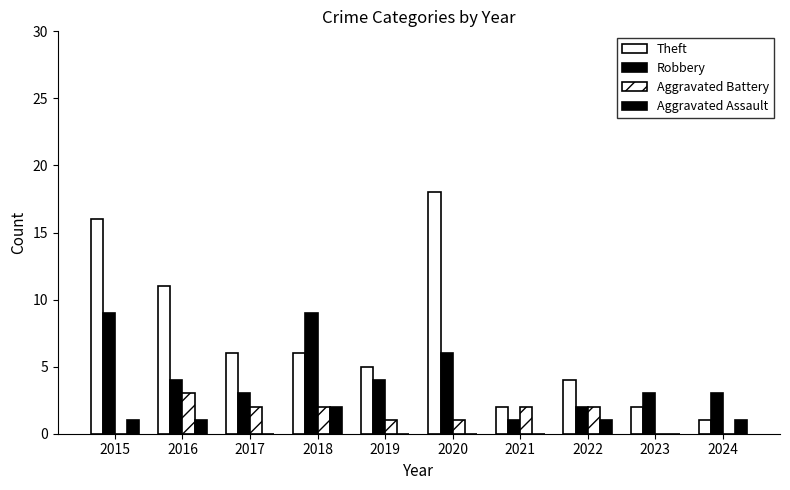

Count the number of categories in the chart.

10